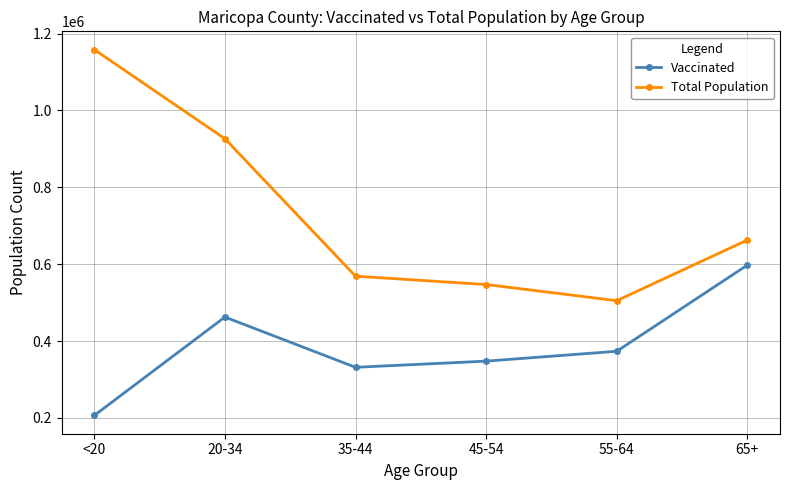

Reading left to right, extract all data points from this chart.

Vaccinated: 206503	462426	331661	347738	373380	597600
Total Population: 1158094	926230	568691	547064	504994	662762